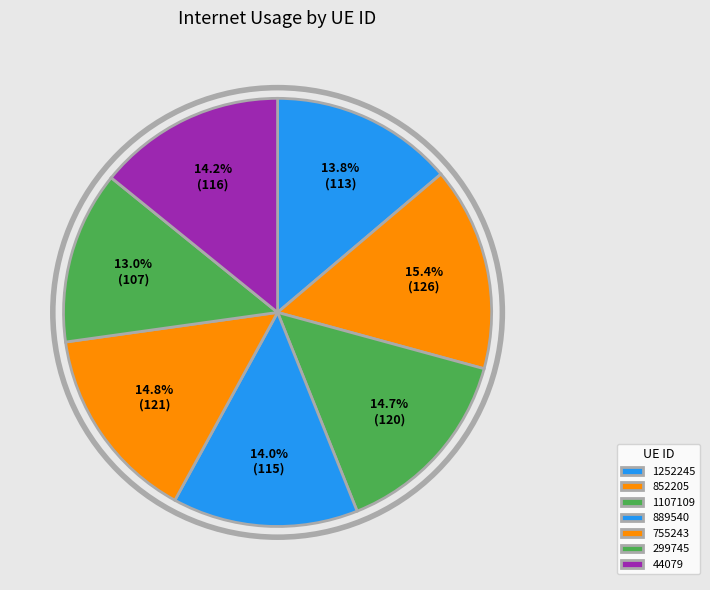

How many segments does this pie chart have?

7